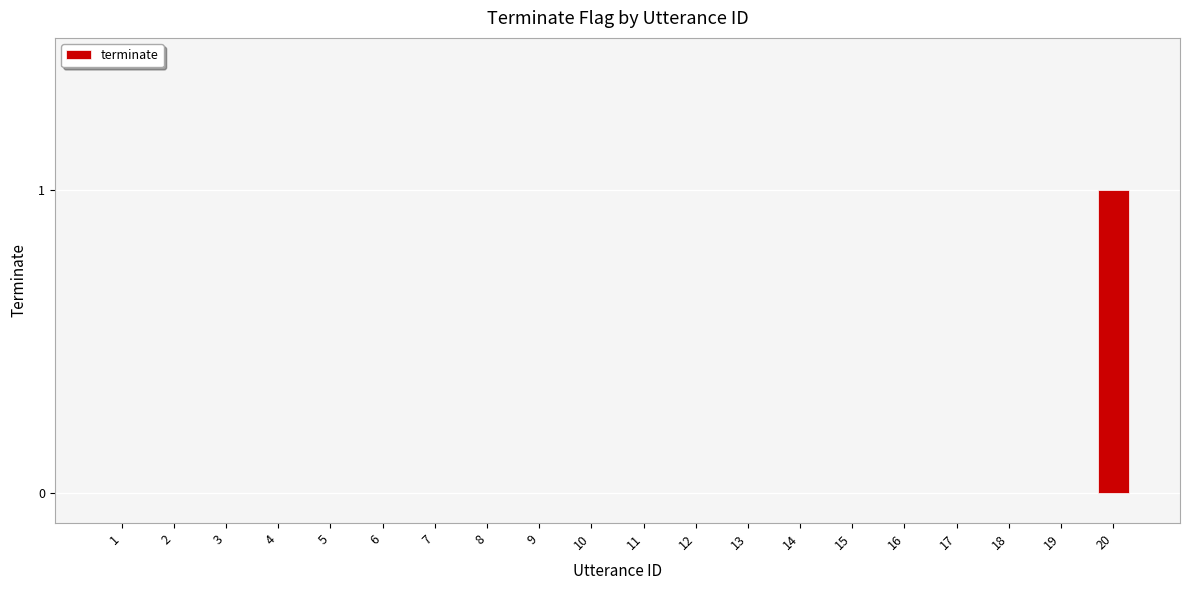

Is it true that the value at 12 is 0?

True